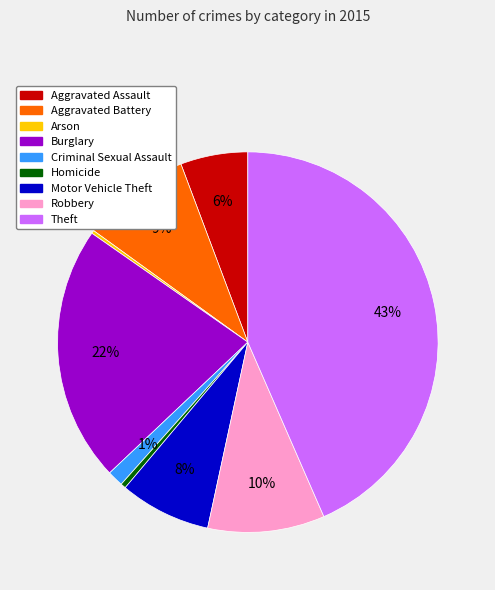

Combined, do Theft and Motor Vehicle Theft account for over 50%?

Yes